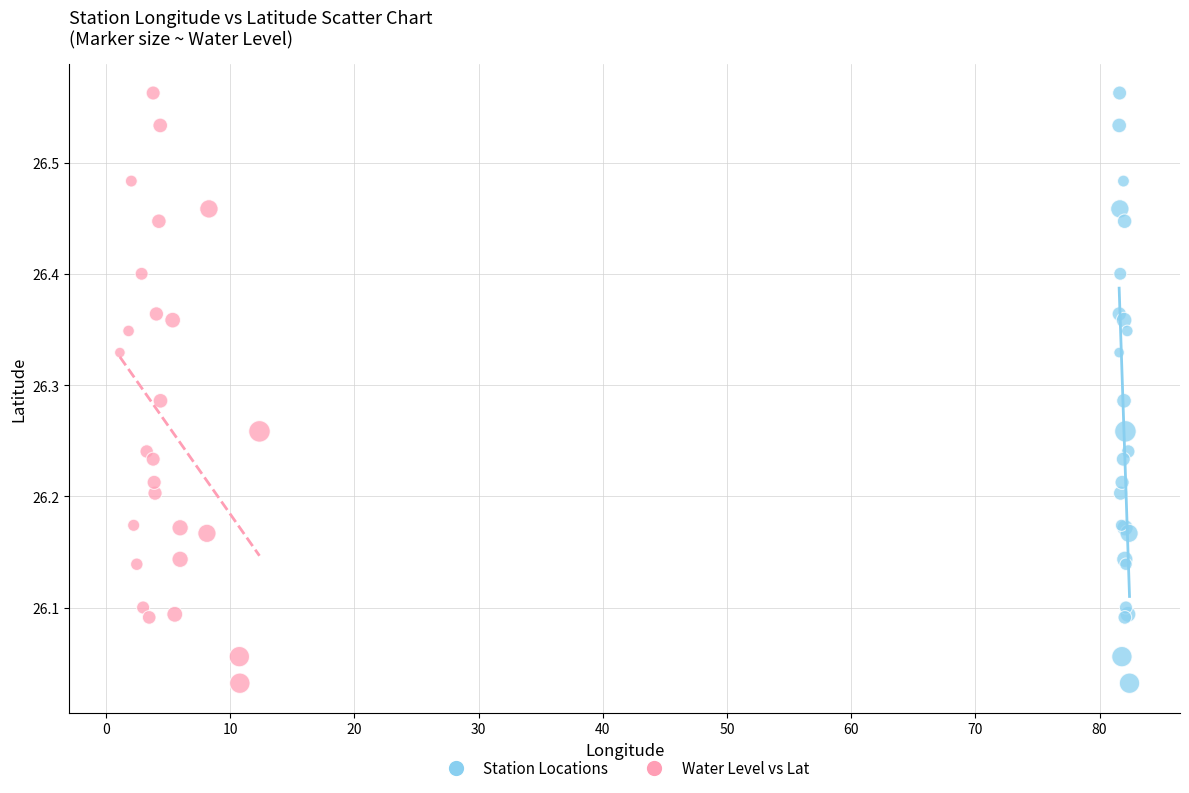

What are all the series names shown in the legend?

Station Locations, Water Level vs Lat